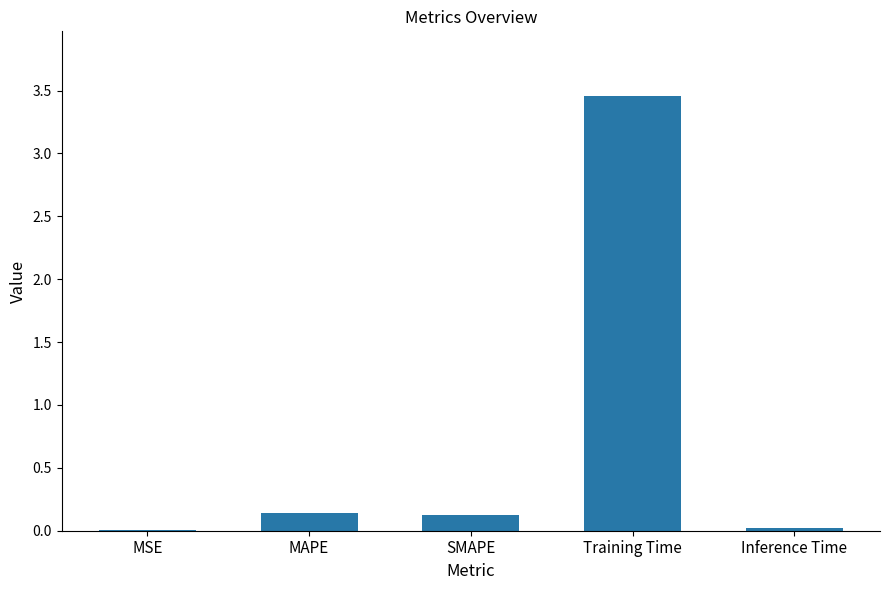

Which has a higher value, Training Time or MAPE?

Training Time